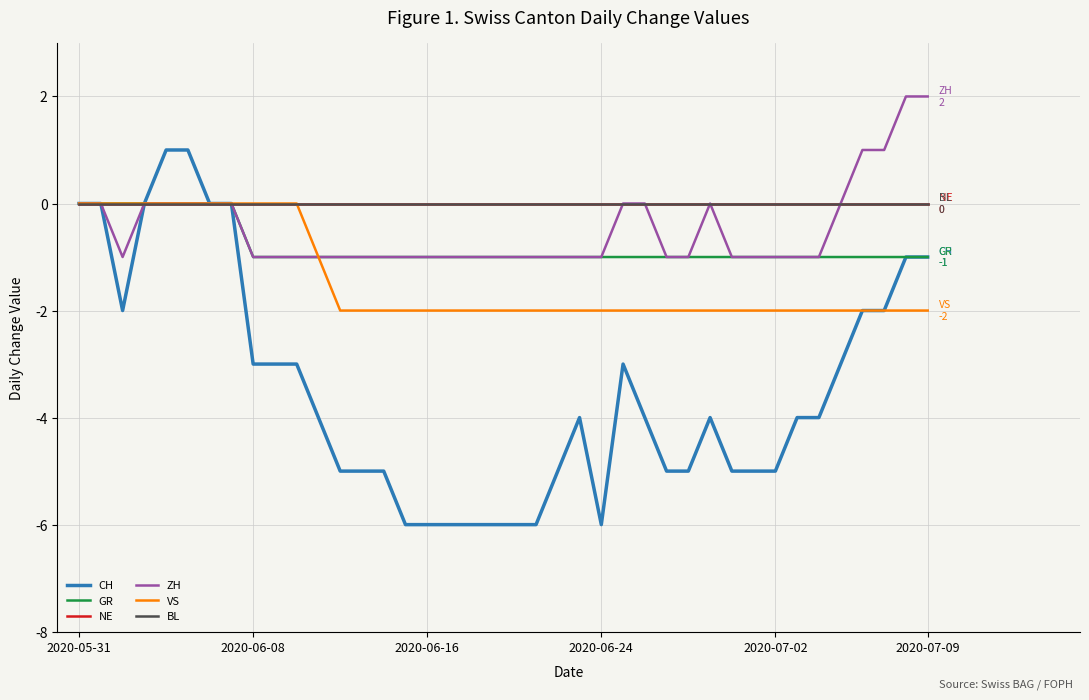

What is the average value of the GR series?

-1